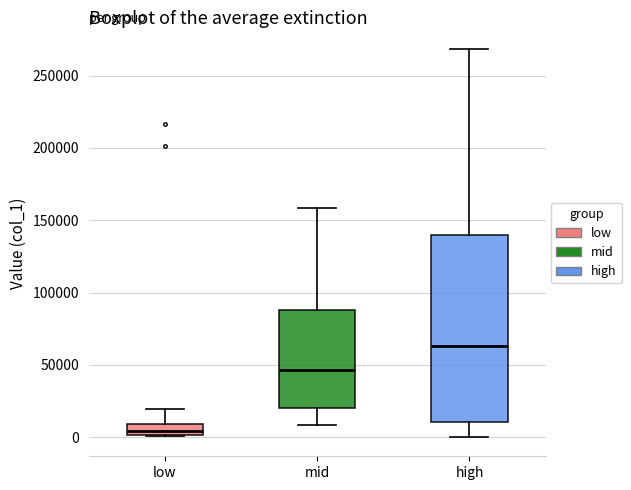

Where is the upper edge of the box for low on the y-axis? The values are not printed on the chart, so give them approximately, as read against the axis.

10000